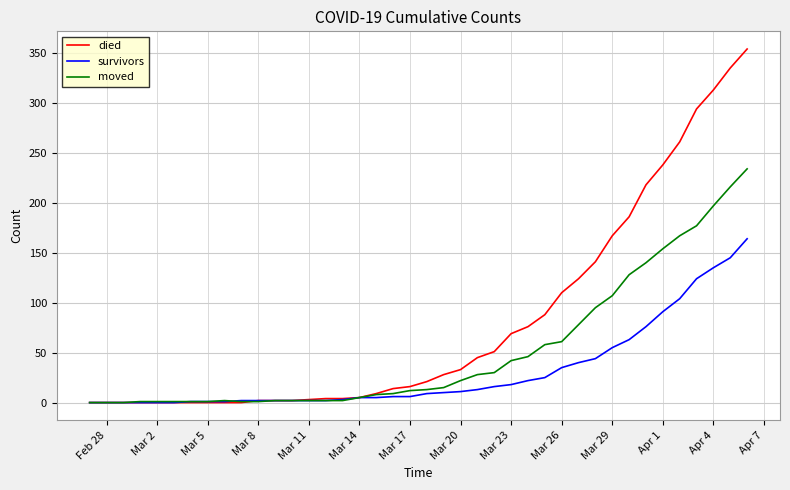

What is the maximum value for died?

354